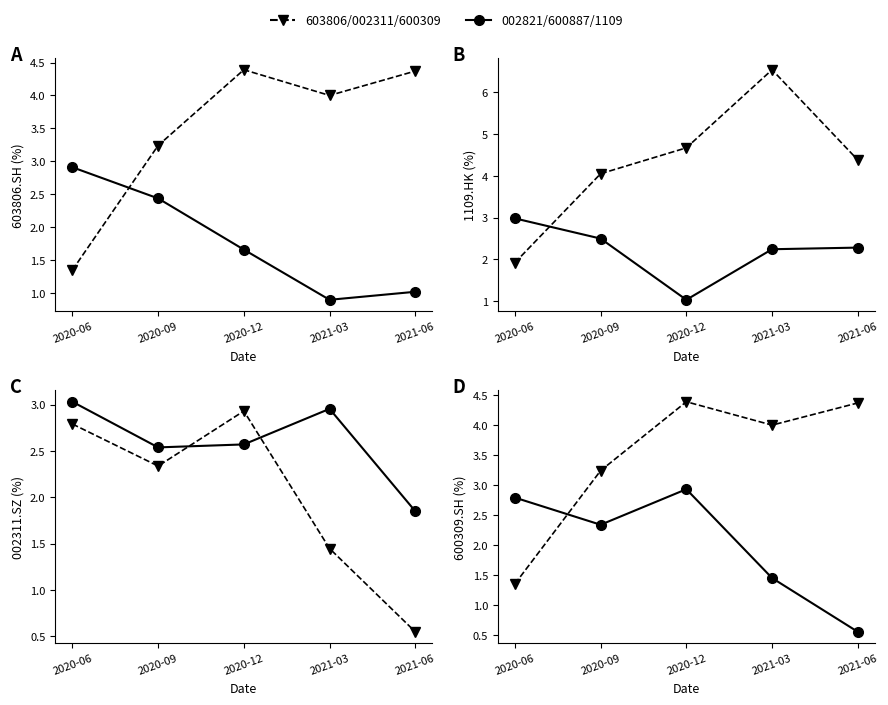

At 2021-06, list the series in order from smallest to largest.

002311.SZ, 600309.SH, 600887.SH, 002821.SZ, 603806.SH, 1109.HK